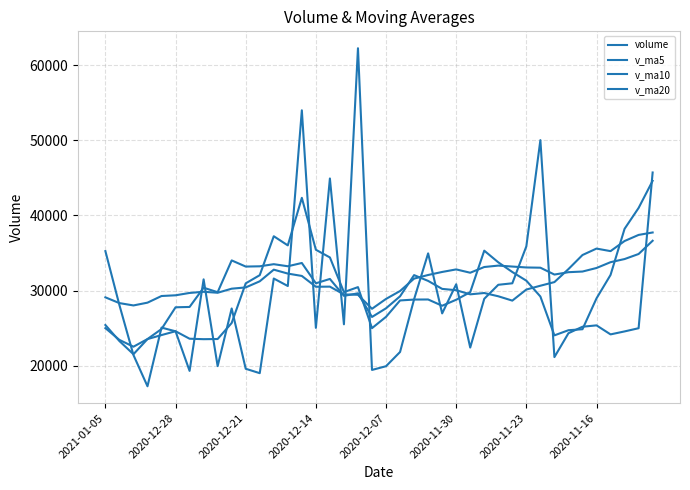

Does the chart have visible grid lines?

Yes